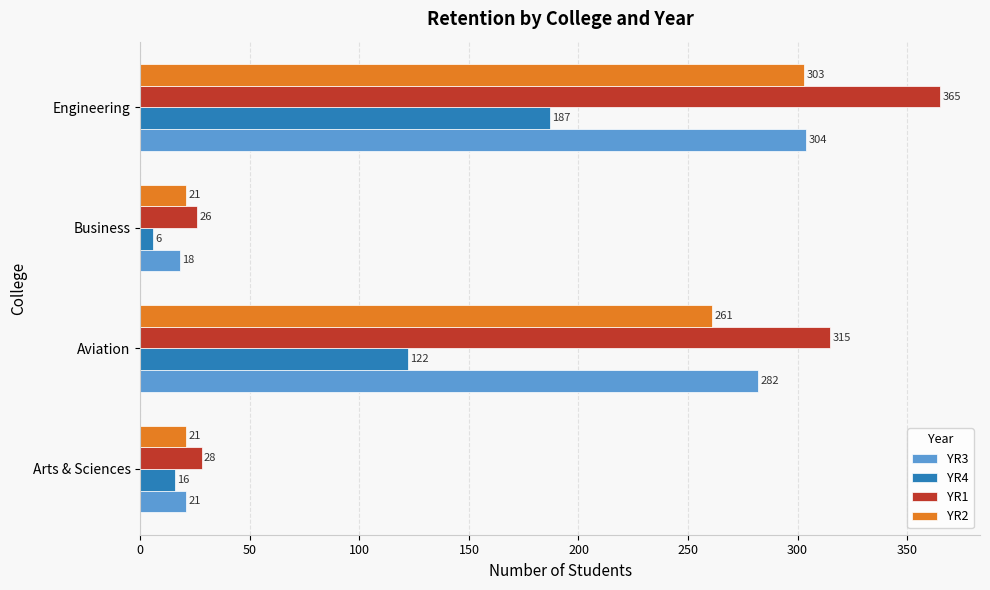

Rank the series by their maximum value, from highest to lowest.

YR1, YR3, YR2, YR4